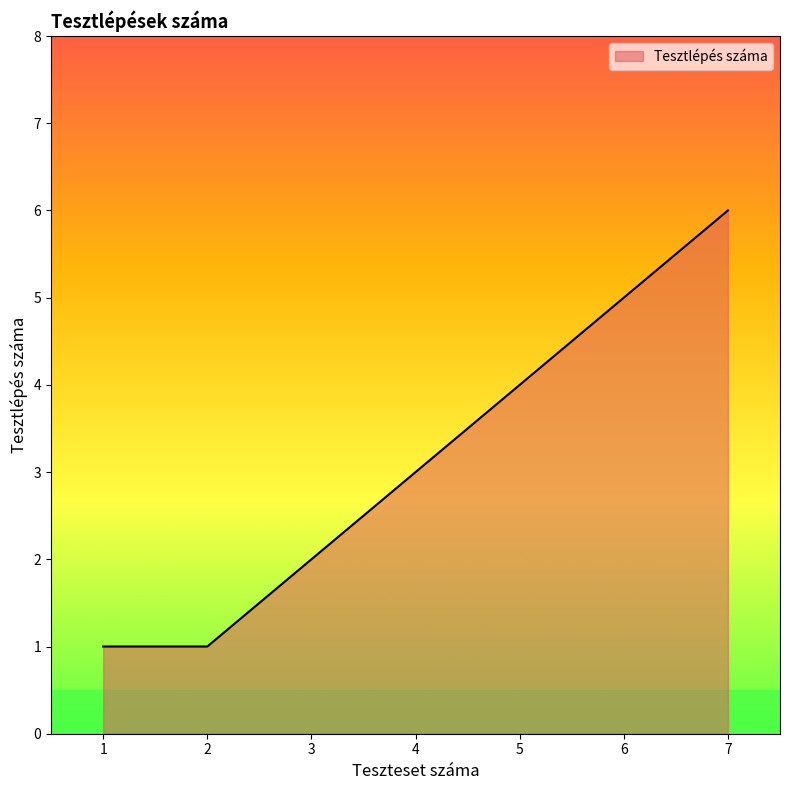

Reading right to left, extract all data points from this chart.

6	5	4	3	2	1	1